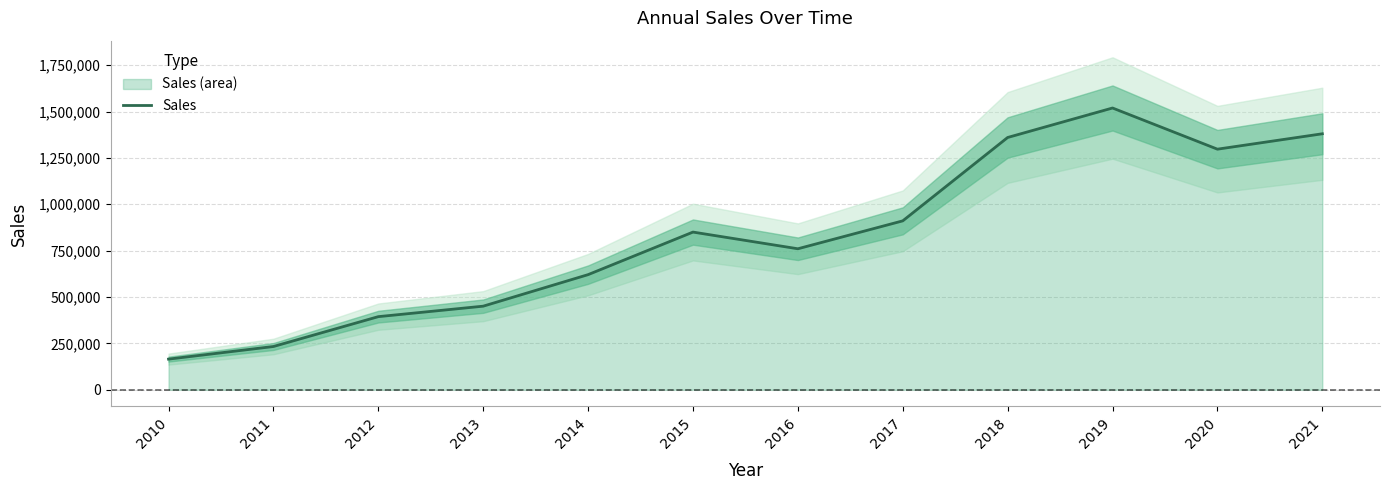

What is the value of the 2nd point from the left?

233000